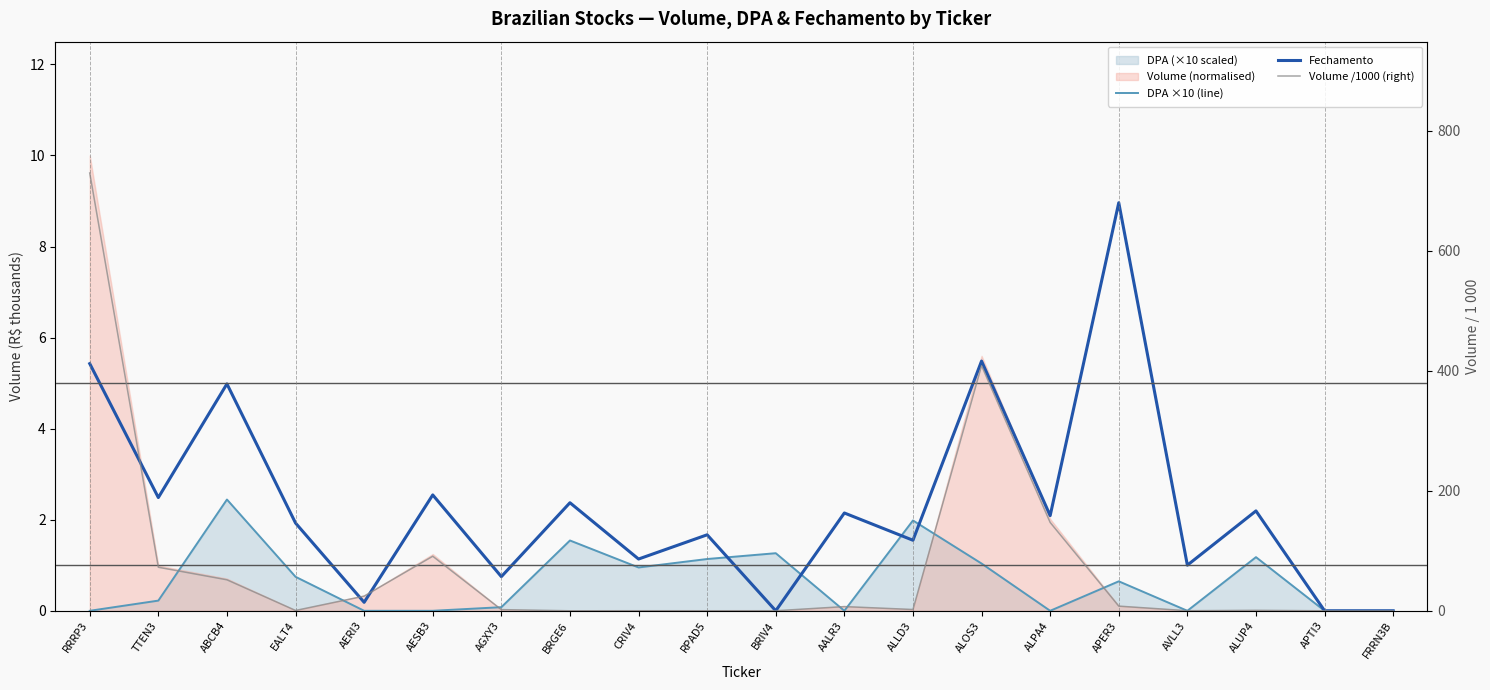

Does the chart have visible grid lines?

No